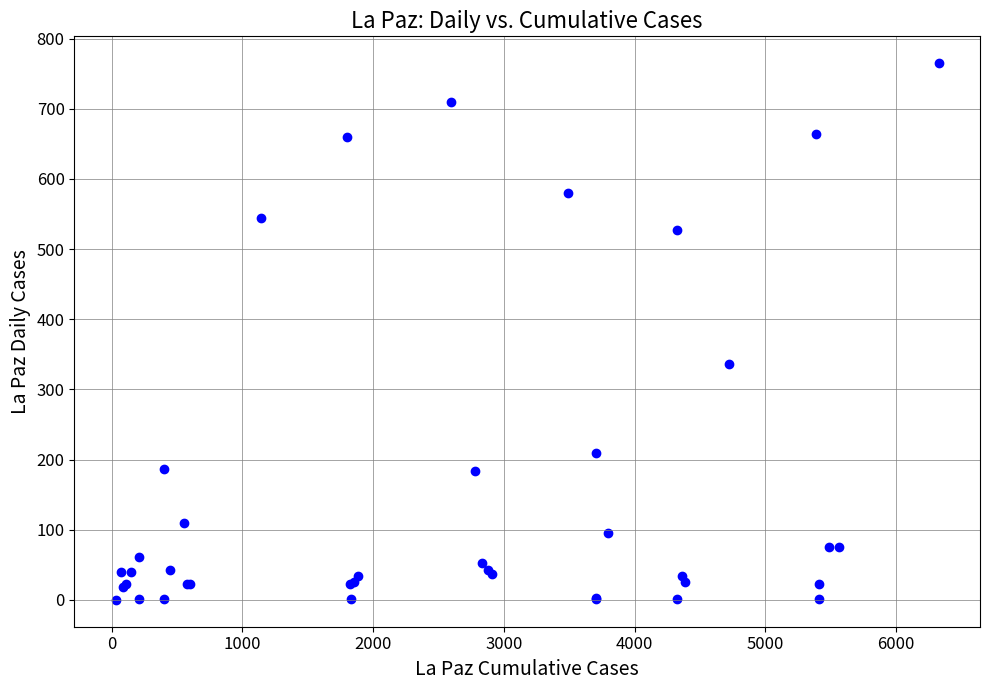

What Y value in the scatter plot is closest to 382?

336